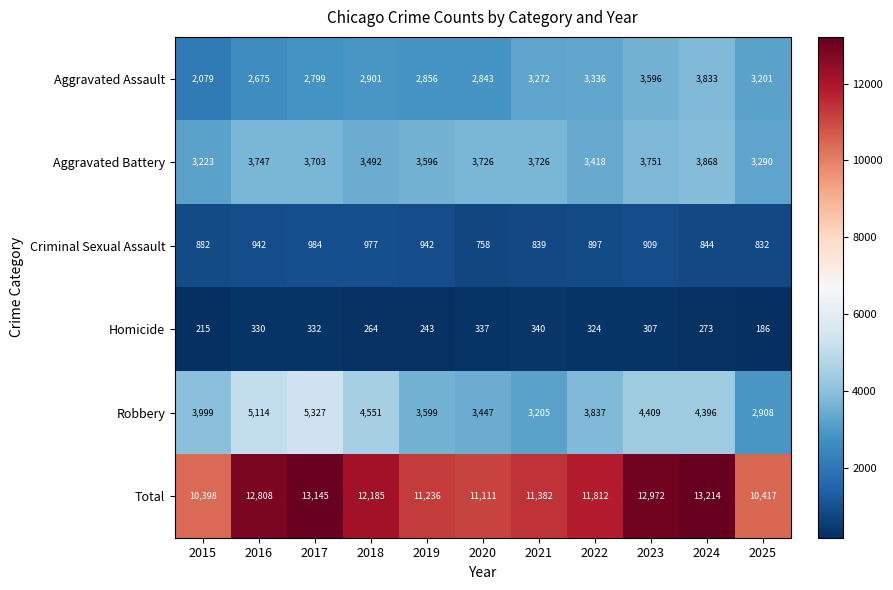

What is the difference between the Criminal Sexual Assault values at 2017 and 2015?

102